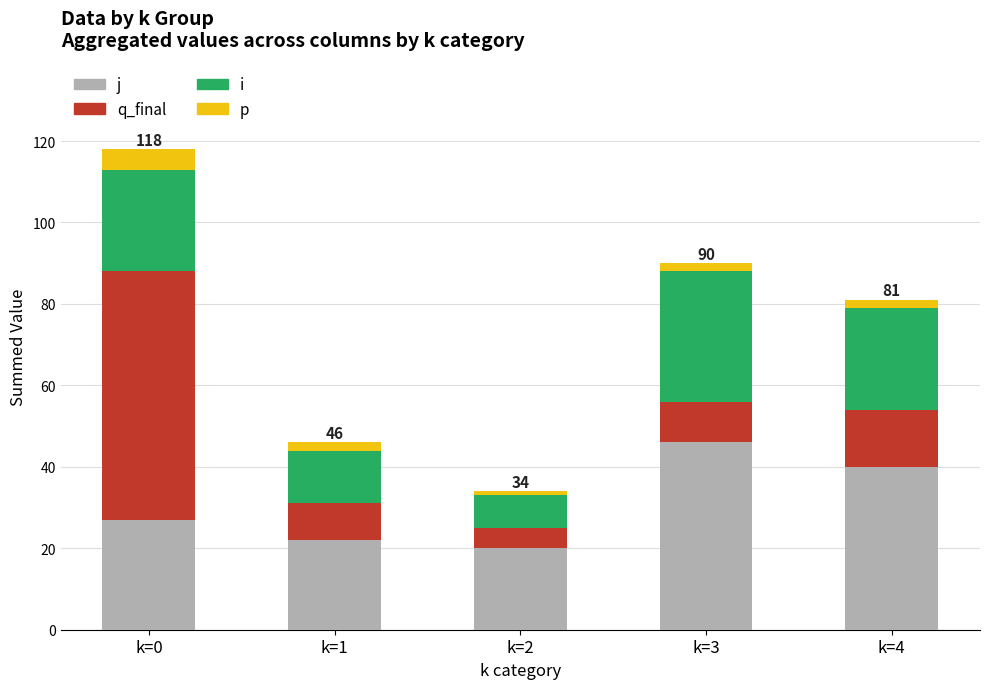

Does the chart contain stacked bars?

Yes